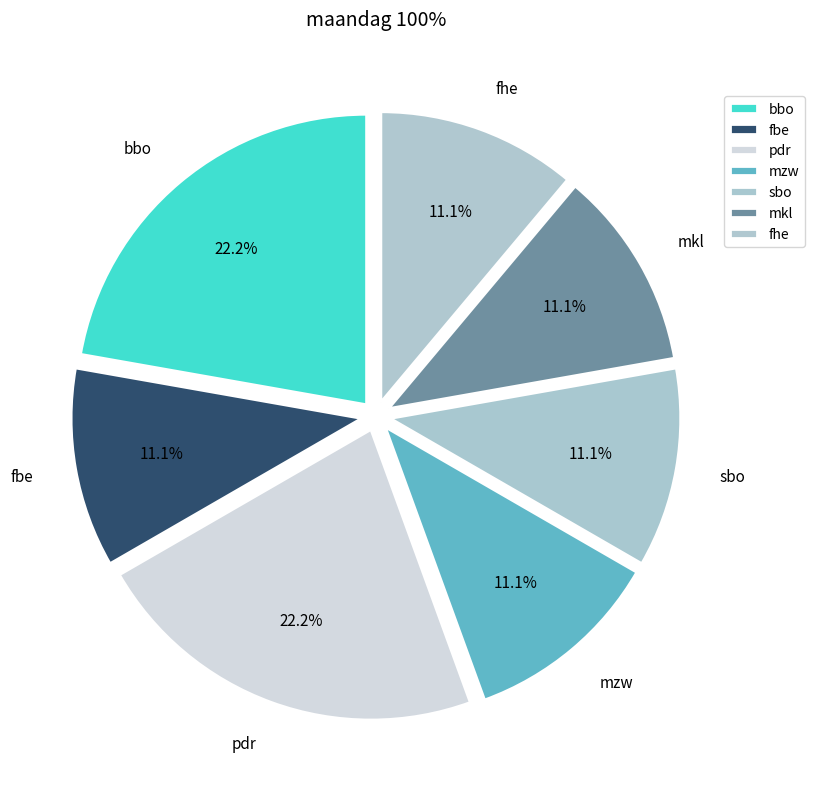

What percentage is NOT represented by pdr?

77.8%